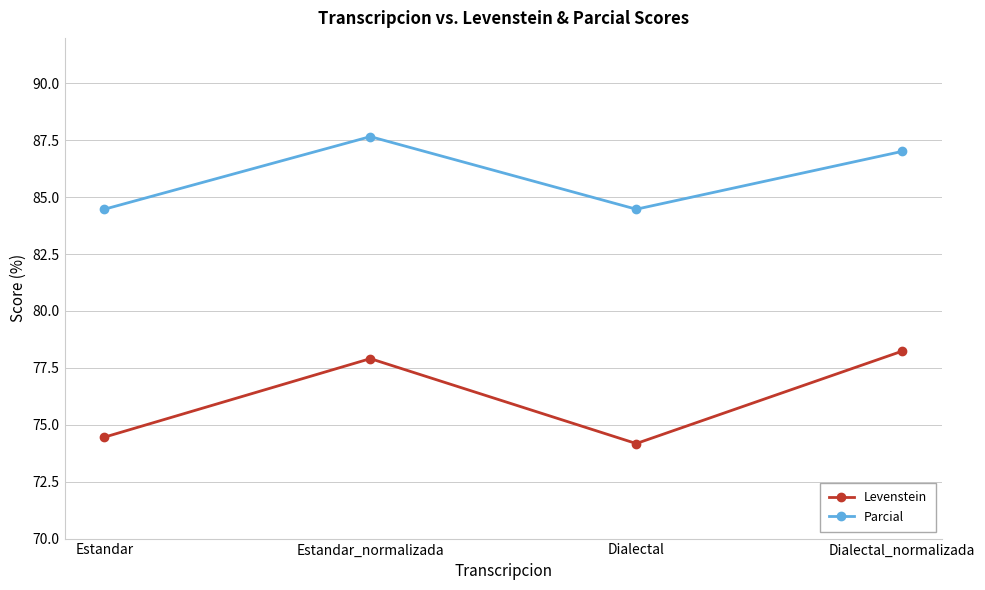

True or false: Parcial and Levenstein intersect in this chart.

False